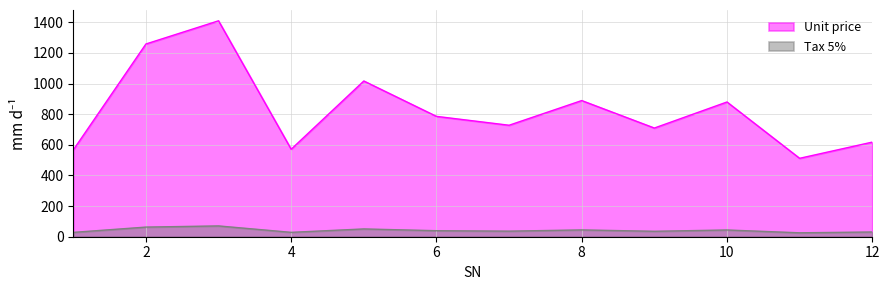

Reading left to right, extract all data points from this chart.

Unit price: 1=566.6	2=1258.5	3=1410.0	4=571.3	5=1016.9	6=785.9	7=727.9	8=889.1	9=709.7	10=879.8	11=512.0	12=617.8
Tax 5%: 1=28.3	2=62.9	3=70.5	4=28.6	5=50.9	6=39.3	7=36.4	8=44.5	9=35.5	10=44.0	11=25.6	12=30.9